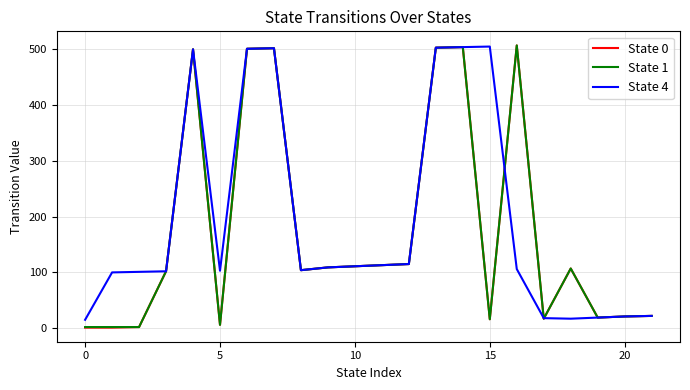

What is the maximum value shown in the chart?

507